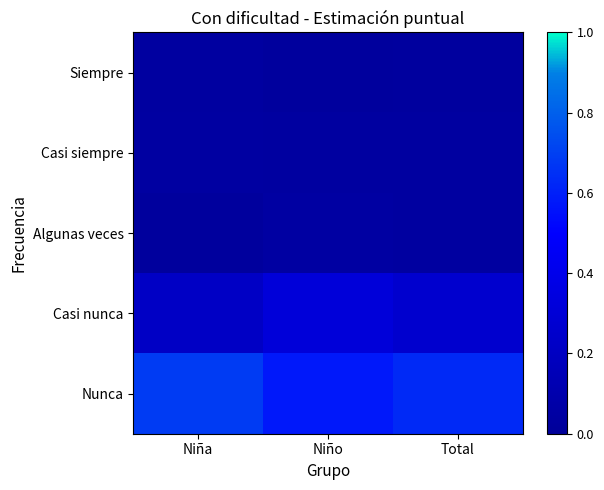

Which series has the largest range (max minus min)?

Nunca